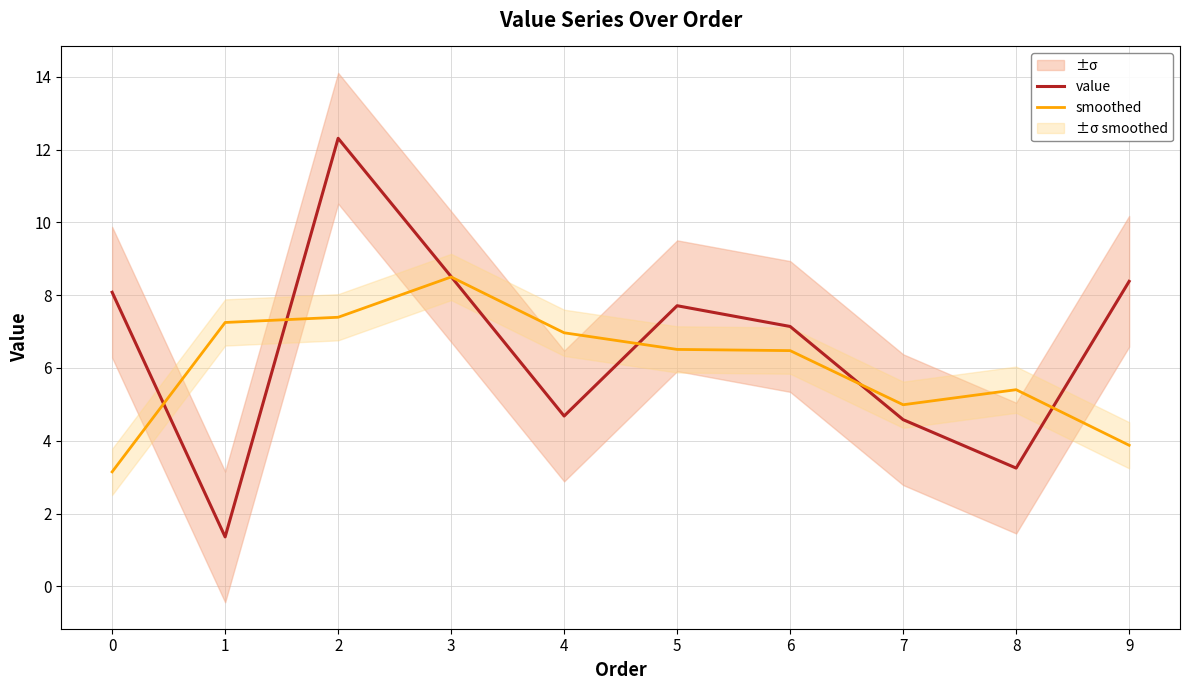

The value of smoothed at 7 is 2.5. True or false?

False